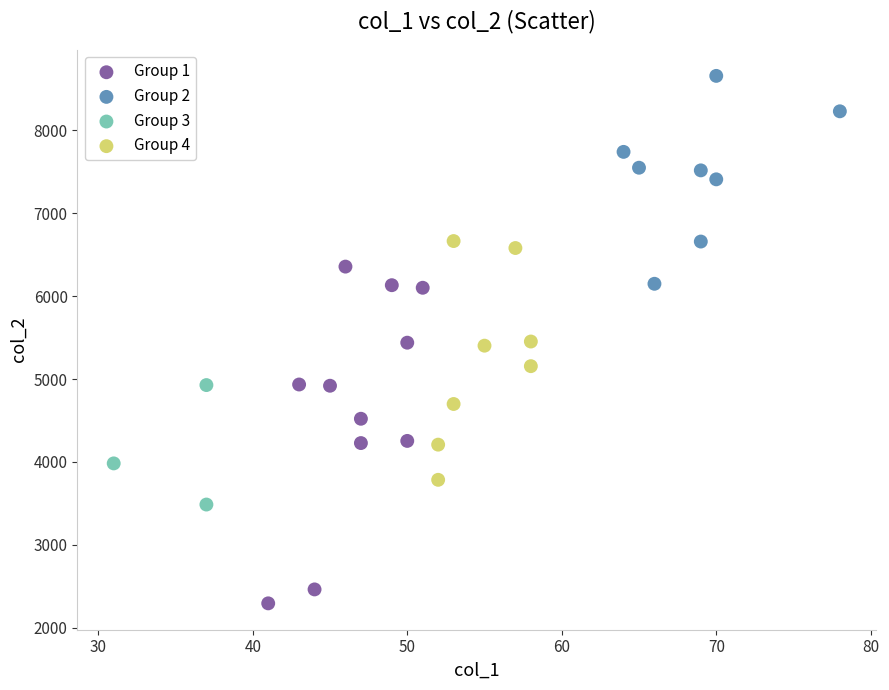

Which series contains the highest Y value?

Group 2